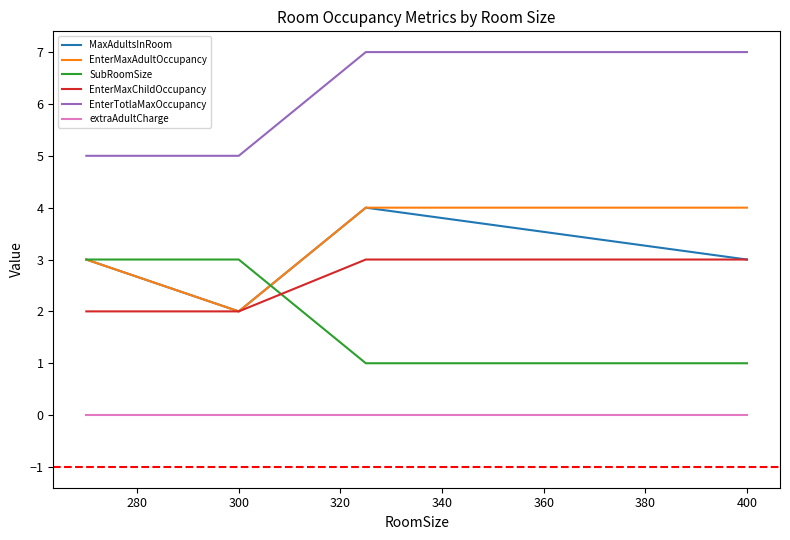

Which series has the largest range (max minus min)?

MaxAdultsInRoom